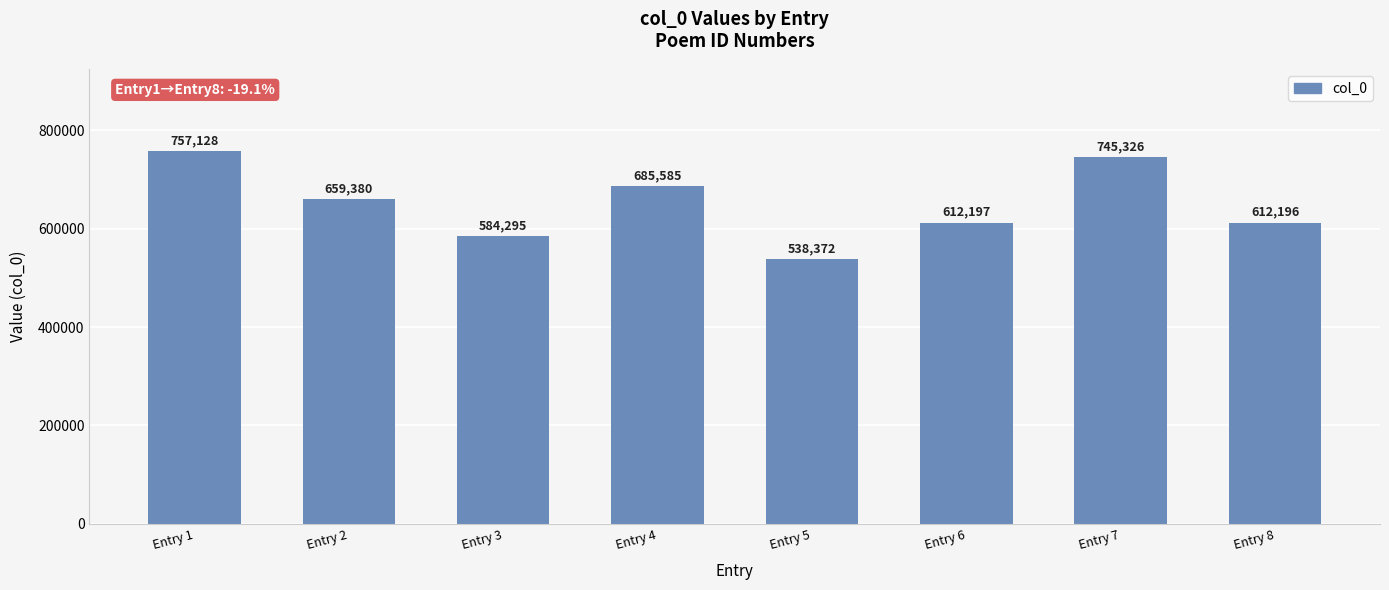

Does the chart contain stacked bars?

No